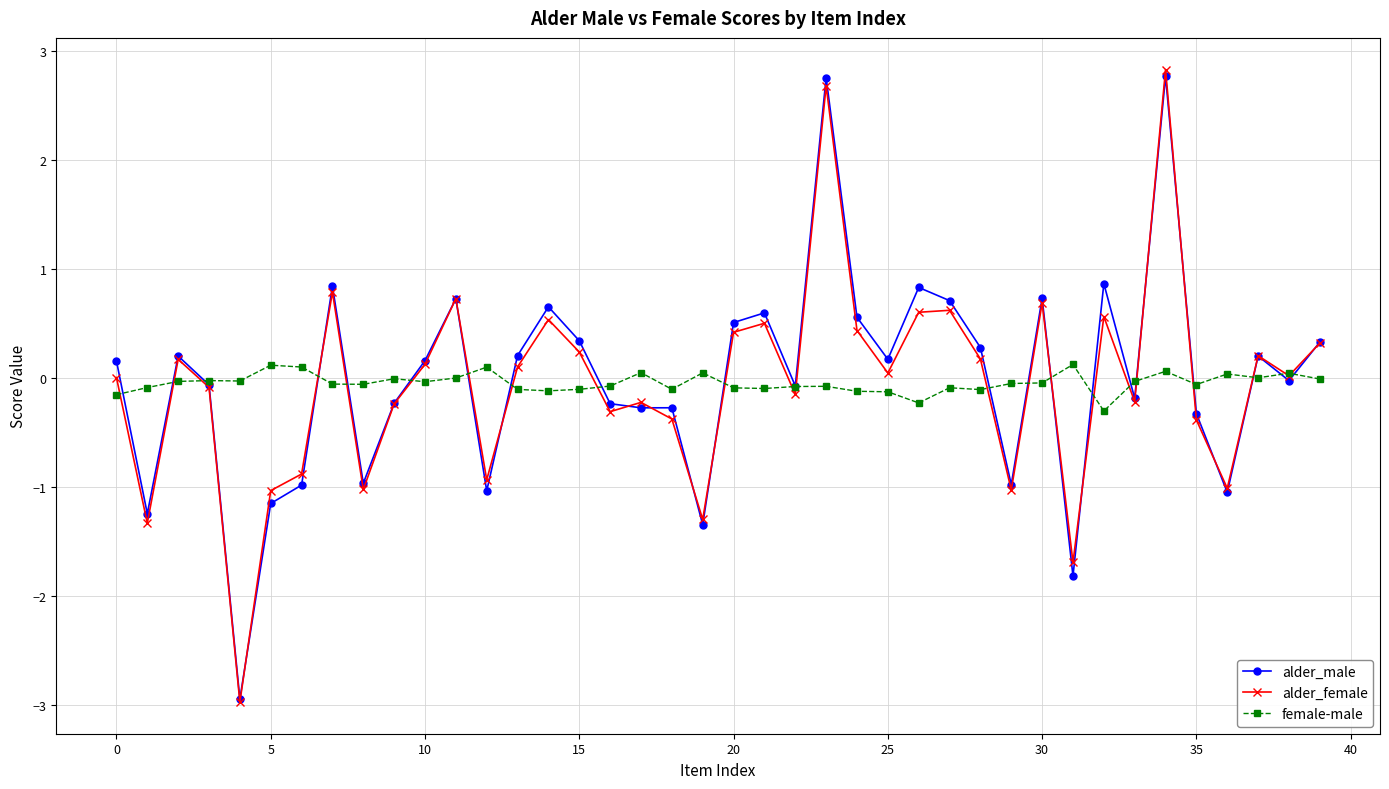

Does the chart have visible grid lines?

Yes